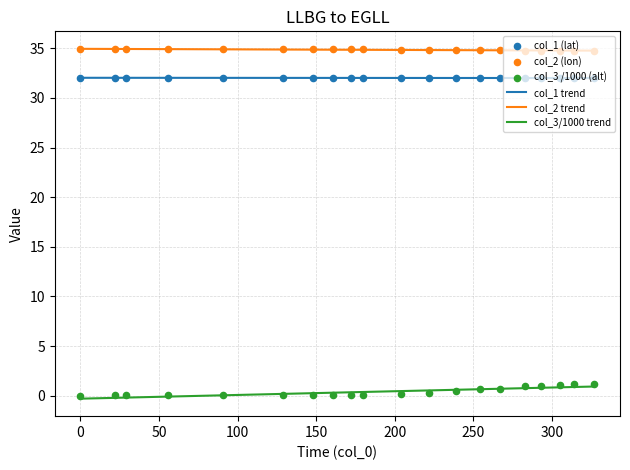

Which series has the largest total across all categories?

col_2